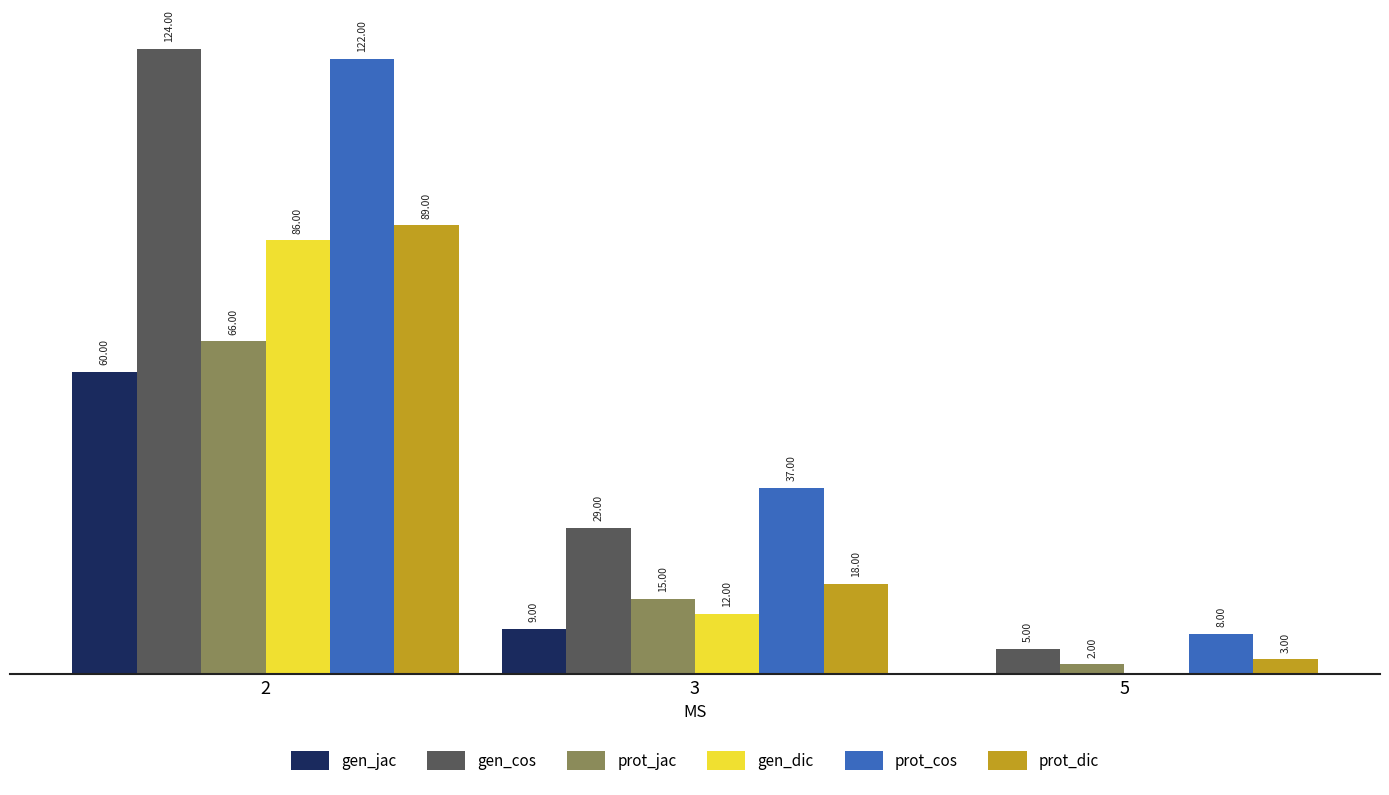

Which series has the largest total across all categories?

prot_cos